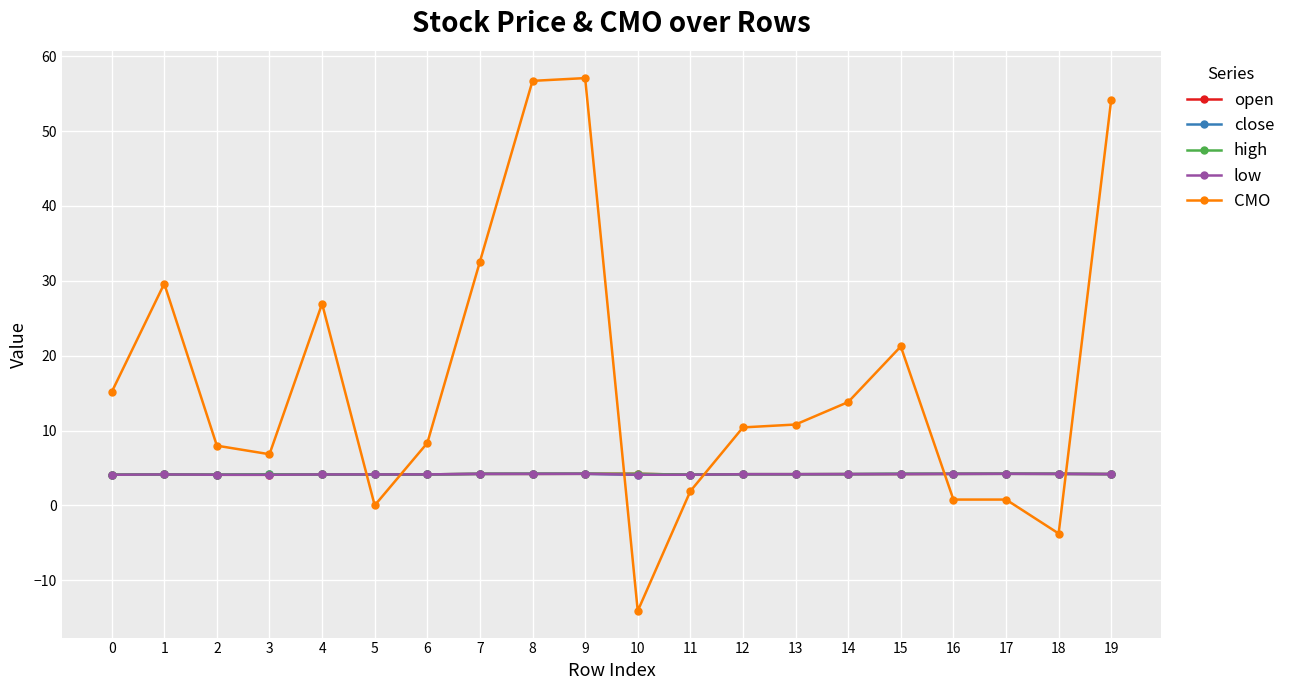

Where do low and CMO first cross each other?

4 and 5